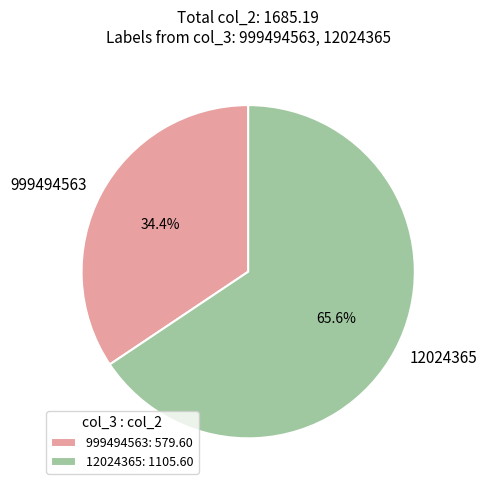

Does any single category account for the majority?

Yes